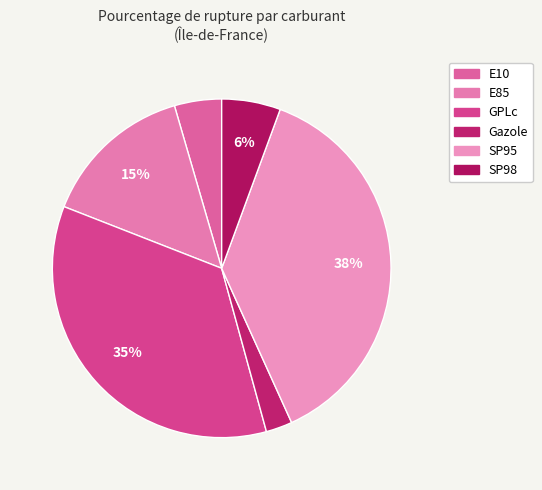

The SP95 slice represents 38% of the pie. True or false?

True